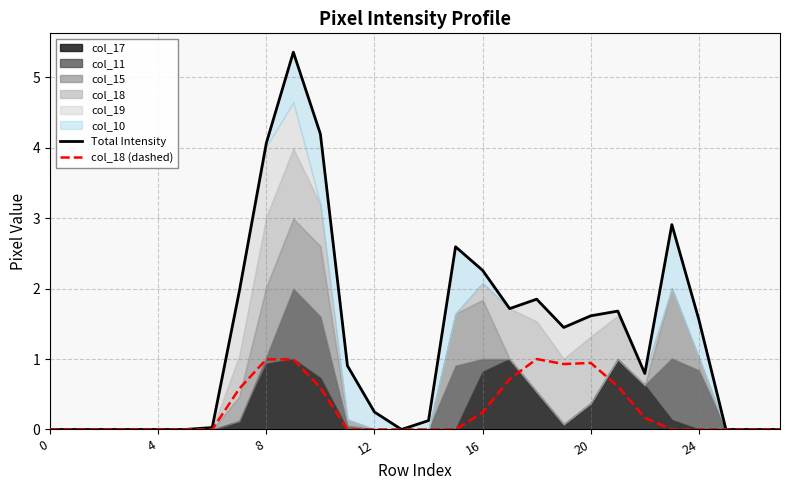

What is the sum of the col_18 (dashed) values at 7 and 12?

0.6